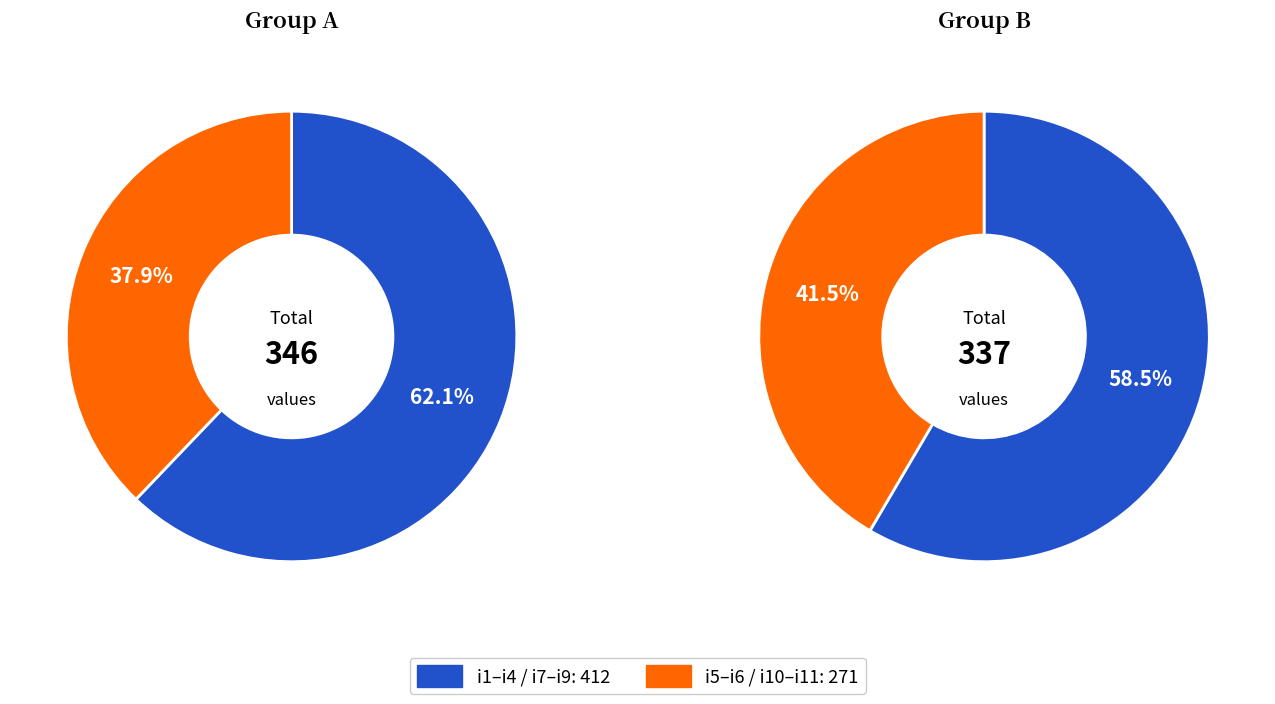

Combined, do i1 and i11 account for over 50%?

No